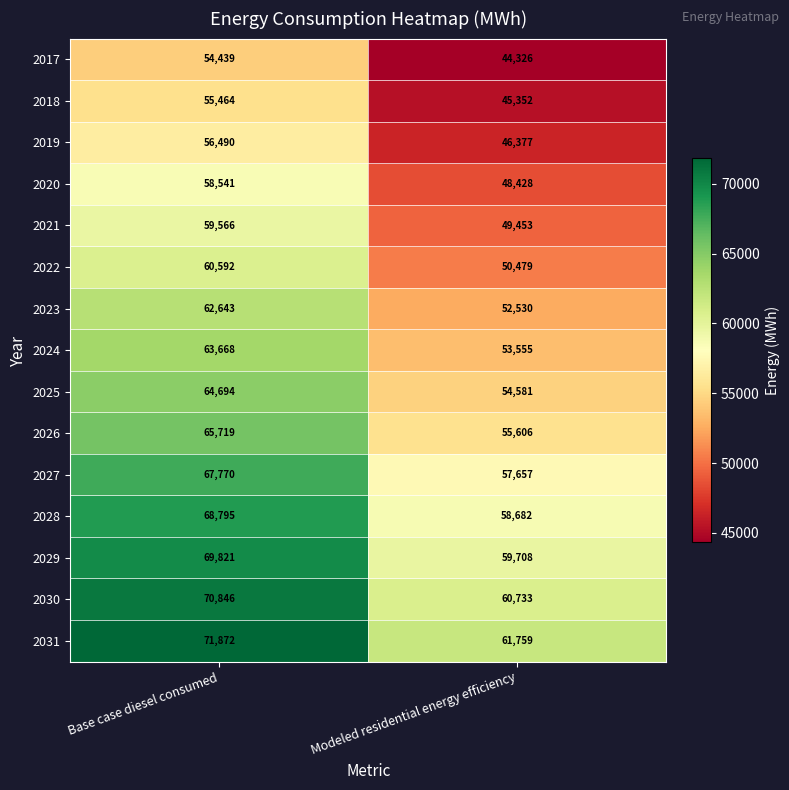

Which series has the largest total across all categories?

2031